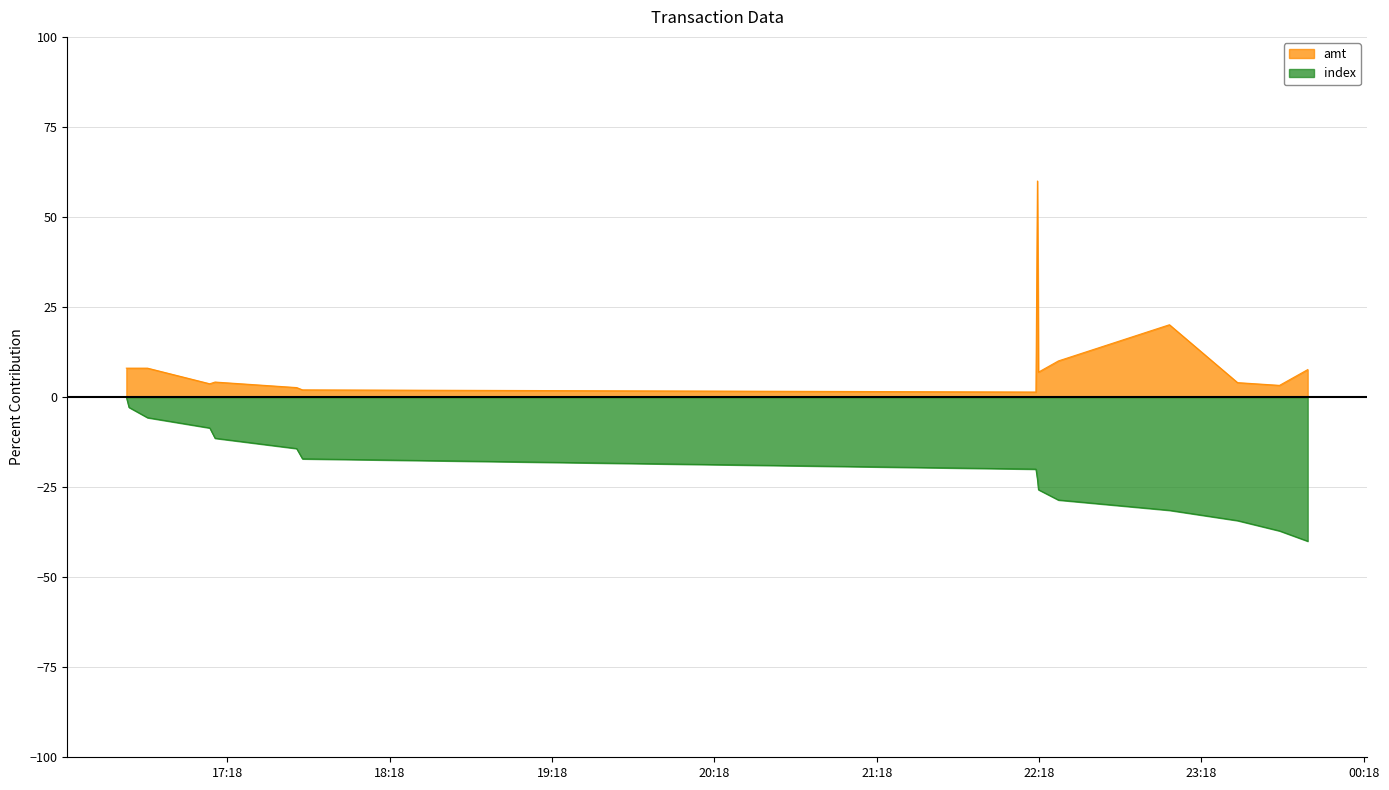

Rank the series by their average value, from highest to lowest.

amt, index